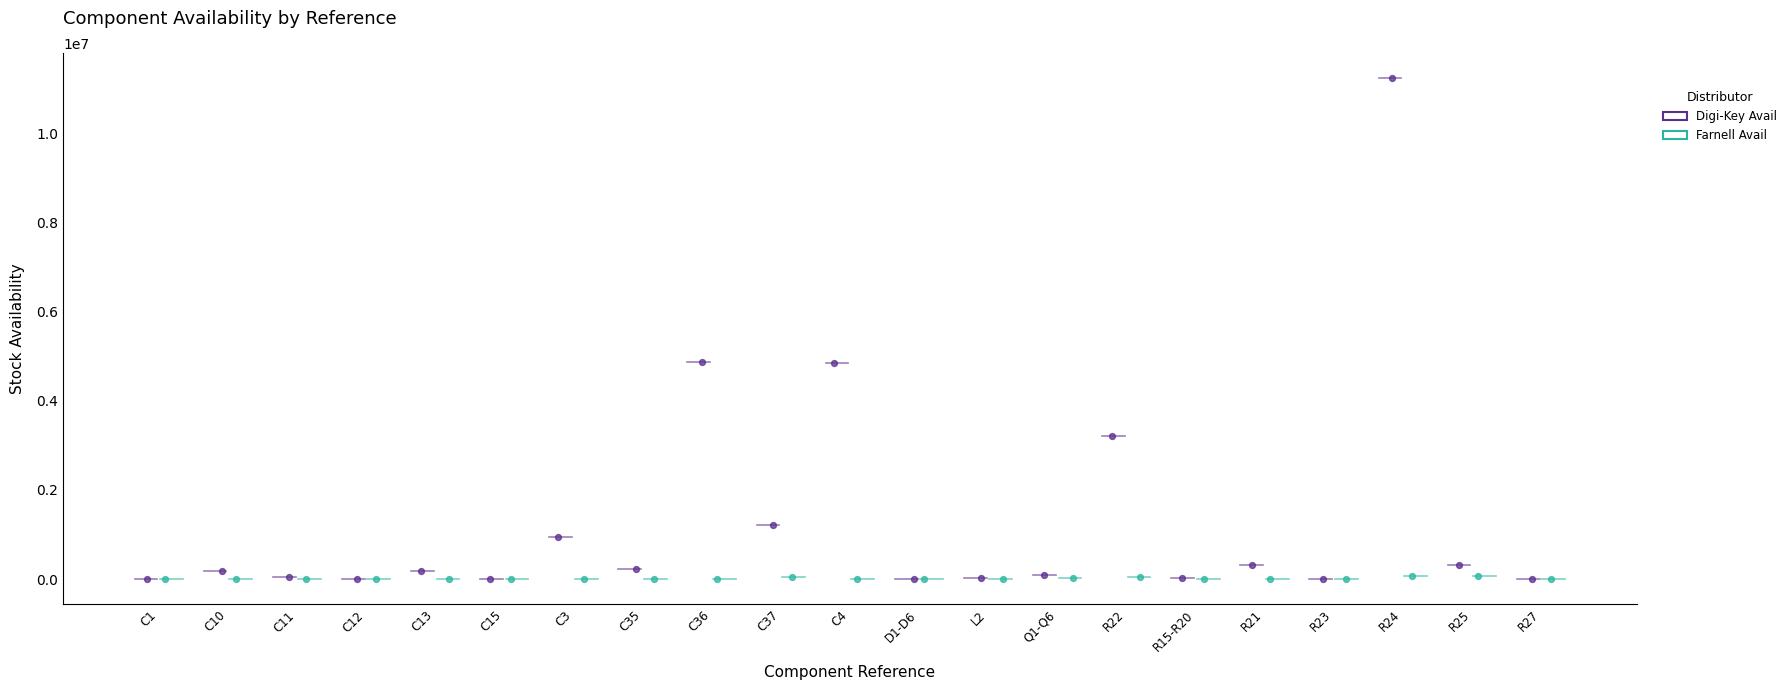

What are all the series names shown in the legend?

Digi-Key Avail, Farnell Avail